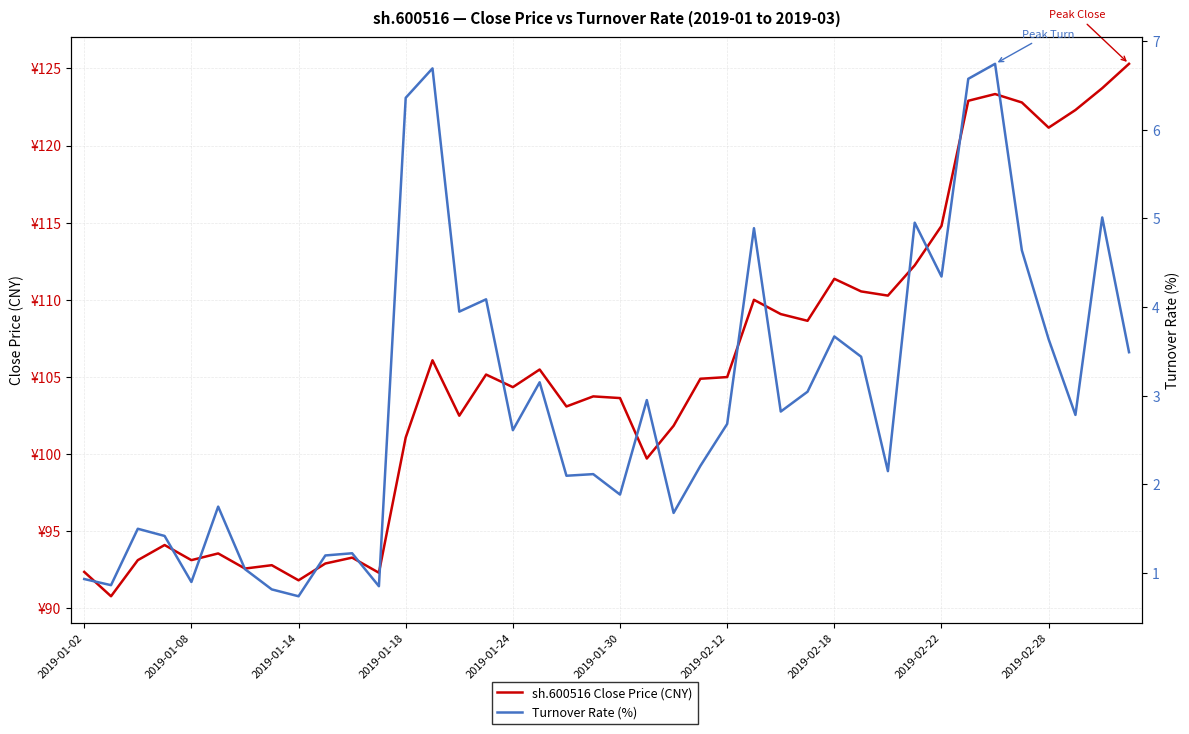

List the series in order of their overall mean, lowest first.

Turnover Rate (%), sh.600516 Close Price (CNY)